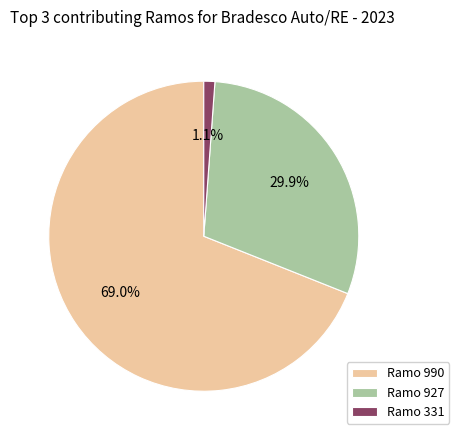

Rank the categories by value from highest to lowest.

Ramo 990, Ramo 927, Ramo 331